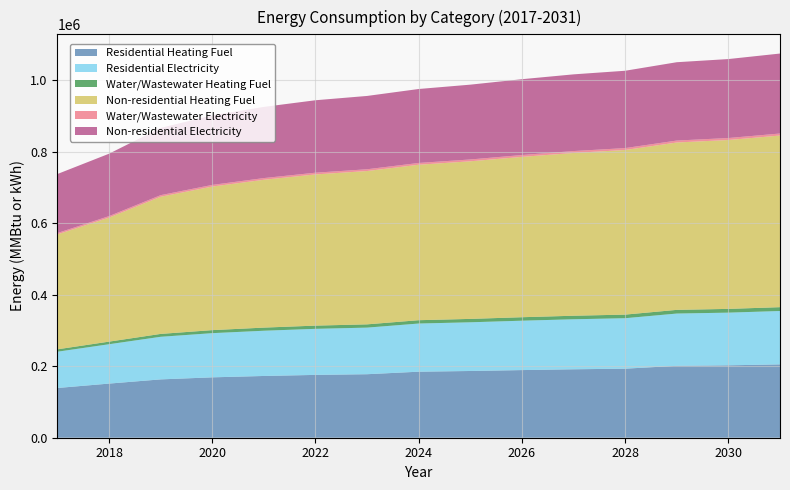

Reading left to right, extract all data points from this chart.

Residential Heating Fuel: 2017=139144.0	2018=151440.1	2019=163193.1	2020=168932.9	2021=172759.5	2022=175766.1	2023=177679.4	2024=184728.6	2025=186696.6	2026=189226.8	2027=191476.0	2028=193162.8	2029=201133.9	2030=202578.7	2031=205179.3
Residential Electricity: 2017=101458.6	2018=110085.5	2019=119145.6	2020=123570.4	2021=126520.1	2022=128837.9	2023=130312.8	2024=134716.3	2025=136224.0	2026=138162.4	2027=139885.5	2028=141177.7	2029=146227.4	2030=147327.7	2031=149308.3
Water/Wastewater Heating Fuel: 2017=6706.8	2018=7266.7	2019=8072.3	2020=8483.3	2021=8766.7	2022=9000.0	2023=9159.9	2024=9326.2	2025=9496.0	2026=9707.9	2027=9901.2	2028=10058.7	2029=10317.1	2030=10502.2	2031=10746.1
Non-residential Heating Fuel: 2017=321409.7	2018=347008.6	2019=383700.4	2020=401619.7	2021=413565.8	2022=422952.1	2023=428925.2	2024=434898.3	2025=440871.4	2026=448551.1	2027=455377.5	2028=460497.2	2029=468176.9	2030=472443.4	2031=480123.1
Water/Wastewater Electricity: 2017=3854.8	2018=4101.2	2019=4455.6	2020=4638.0	2021=4764.5	2022=4869.5	2023=4942.5	2024=5018.8	2025=5096.8	2026=5193.6	2027=5282.1	2028=5355.1	2029=5476.2	2030=5565.3	2031=5678.2
Non-residential Electricity: 2017=165094.8	2018=174569.4	2019=188255.0	2020=194571.4	2021=199133.2	2022=202642.3	2023=205098.7	2024=206853.2	2025=209309.6	2026=212116.9	2027=214573.3	2028=216327.8	2029=219135.1	2030=220889.7	2031=223697.0